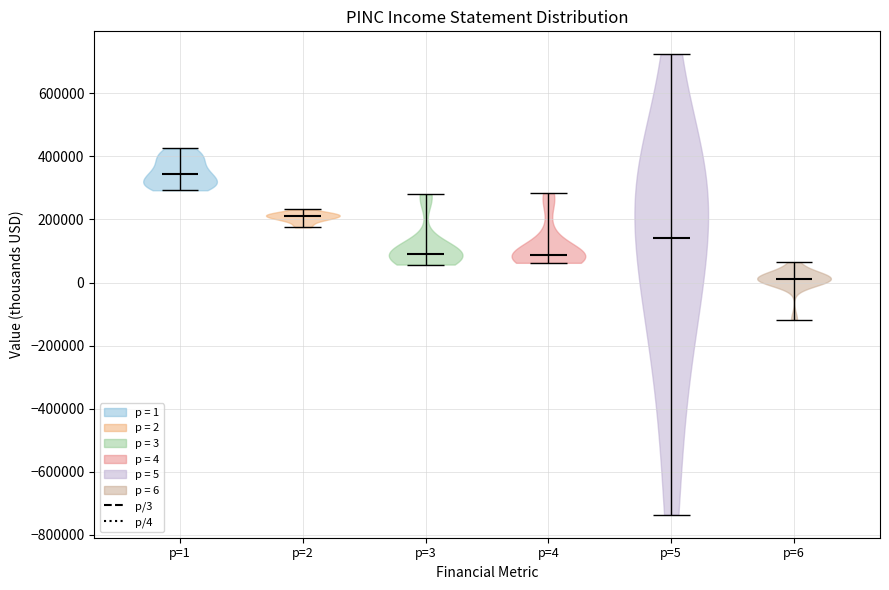

Which violin has the highest median line?

p=1